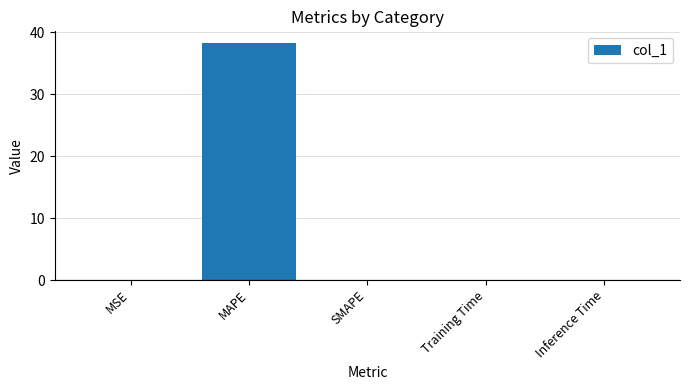

The chart shows a value of 0.0 at MSE. True or false?

True